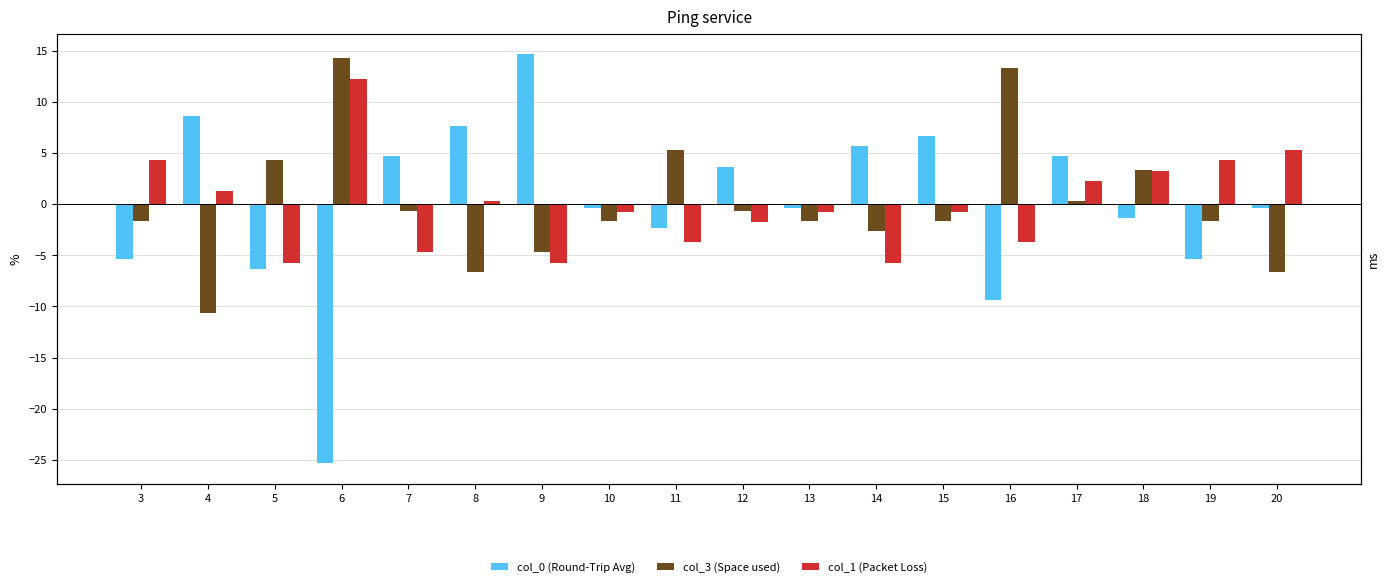

Which label corresponds to the smallest value in the chart?

6